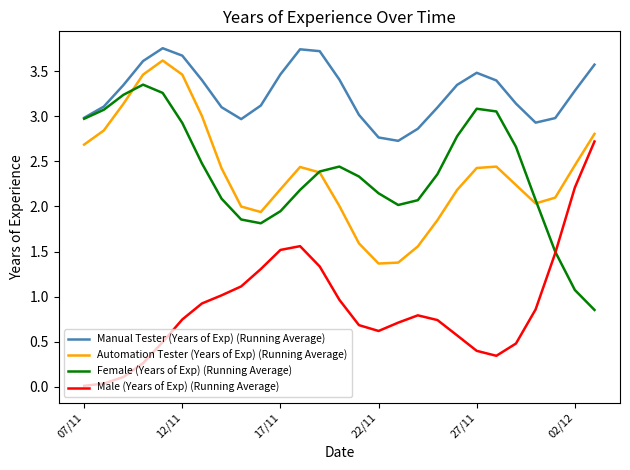

True or false: Male (Years of Exp) (Running Average) and Automation Tester (Years of Exp) (Running Average) intersect in this chart.

False